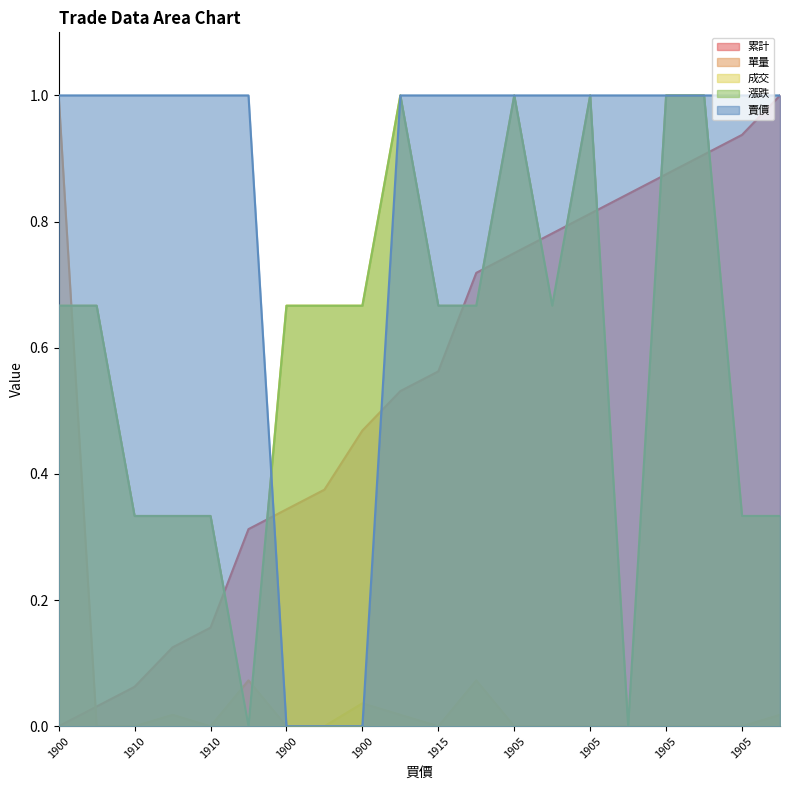

The value of 賣價 at 1900 is 0.0. True or false?

True